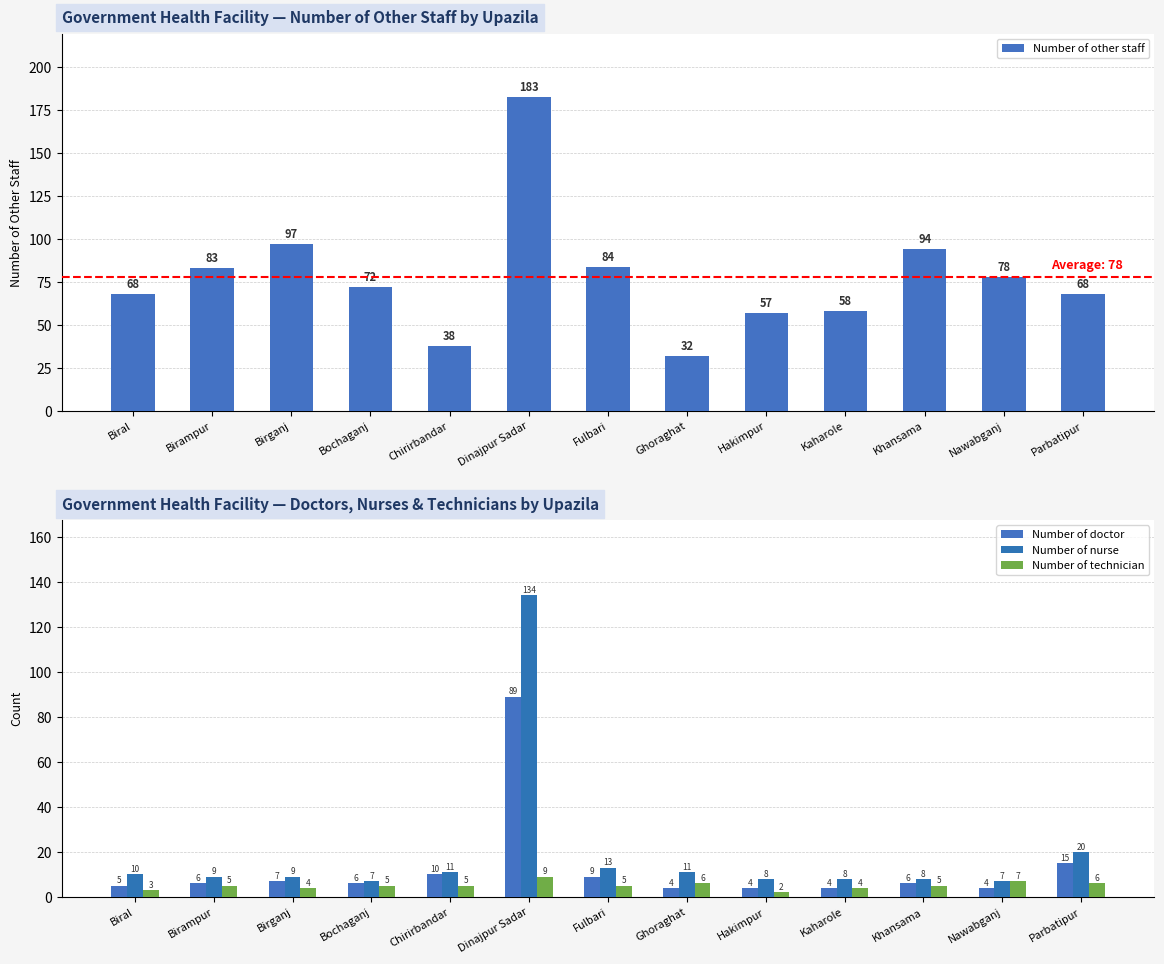

At which label is Number of other staff closest to 107?

Birganj